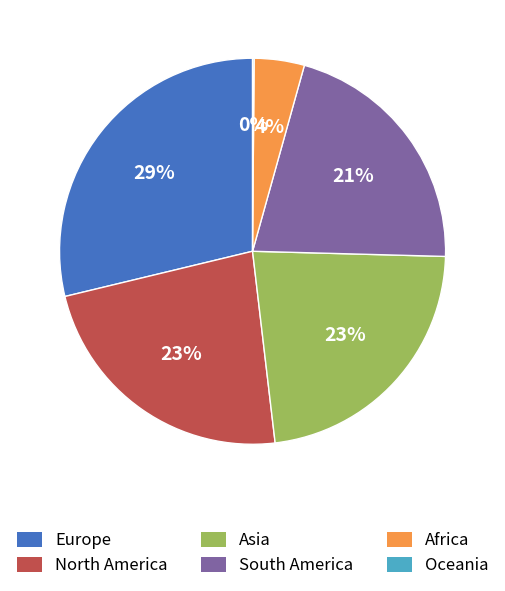

Which category has the biggest portion of the pie?

Europe